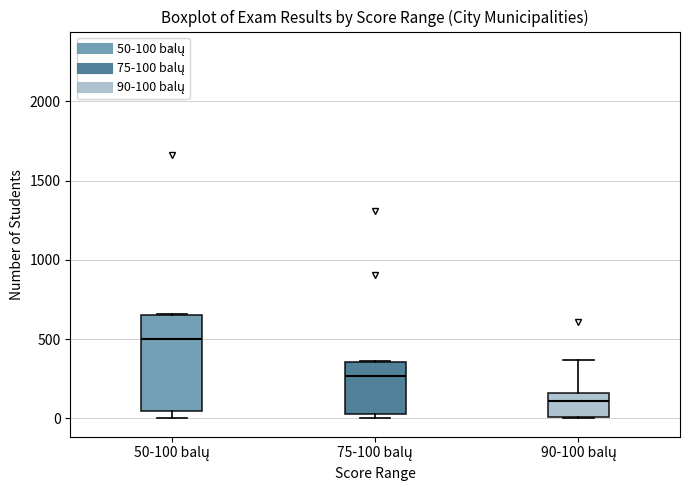

Reading left to right, read every box against the y-axis: the position of its median line, the range the box covers, and the ends of its whiskers. The values are not printed on the chart, so give them approximately, as read against the axis.

50-100 balų: median 500, box 50 to 650, whiskers 0 to 650
75-100 balų: median 250, box 50 to 350, whiskers 0 to 350
90-100 balų: median 100, box 0 to 150, whiskers 0 to 350